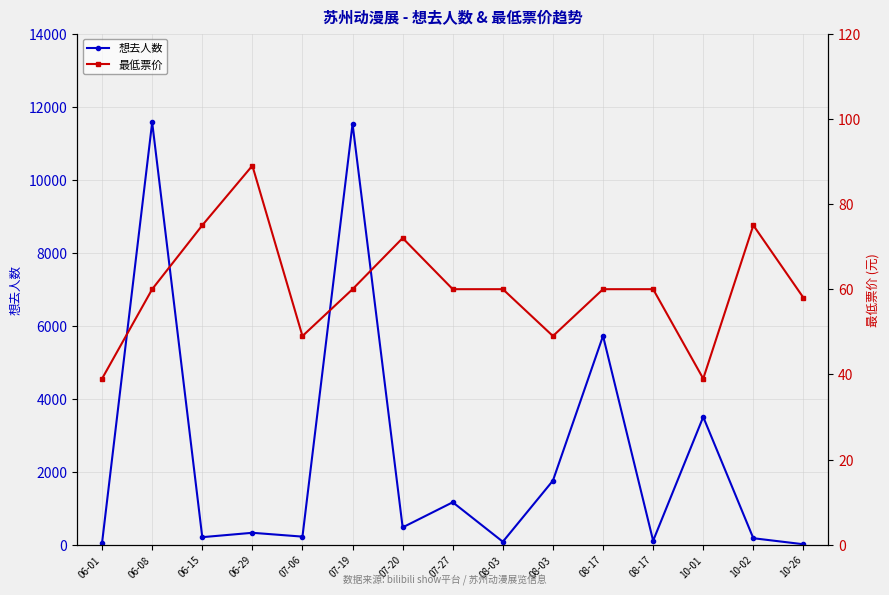

How many interior local peaks does the 想去人数 series have?

6